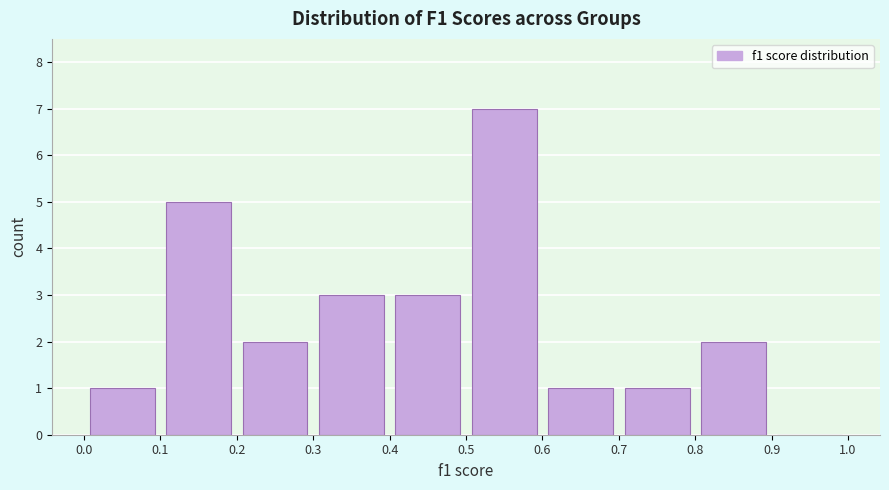

Reading left to right, transcribe this chart: for each bar, give the range it covers on the x-axis and its height. The values are not printed on the chart, so give them approximately, as read against the axis.

0.0 to 0.1: 1
0.1 to 0.2: 5
0.2 to 0.3: 2
0.3 to 0.4: 3
0.4 to 0.5: 3
0.5 to 0.6: 7
0.6 to 0.7: 1
0.7 to 0.8: 1
0.8 to 0.9: 2
0.9 to 1.0: 0